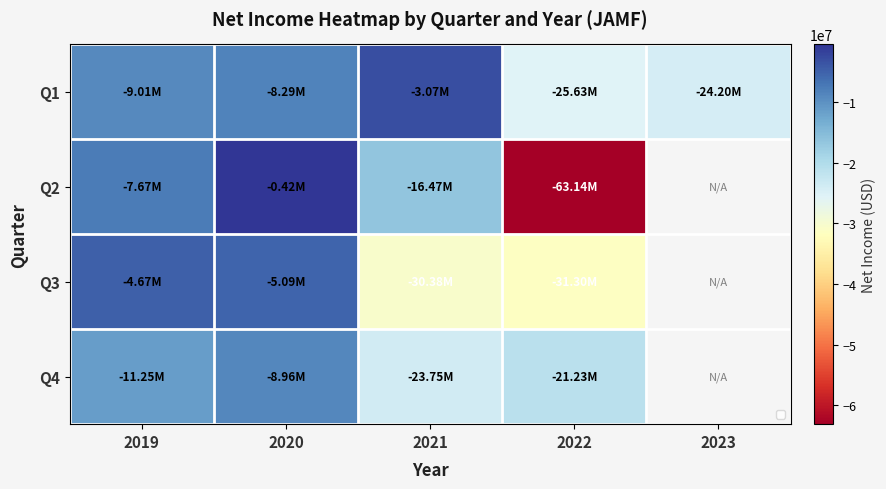

Is the value of Q4 at 2019 greater than the value of Q1 at 2019?

No